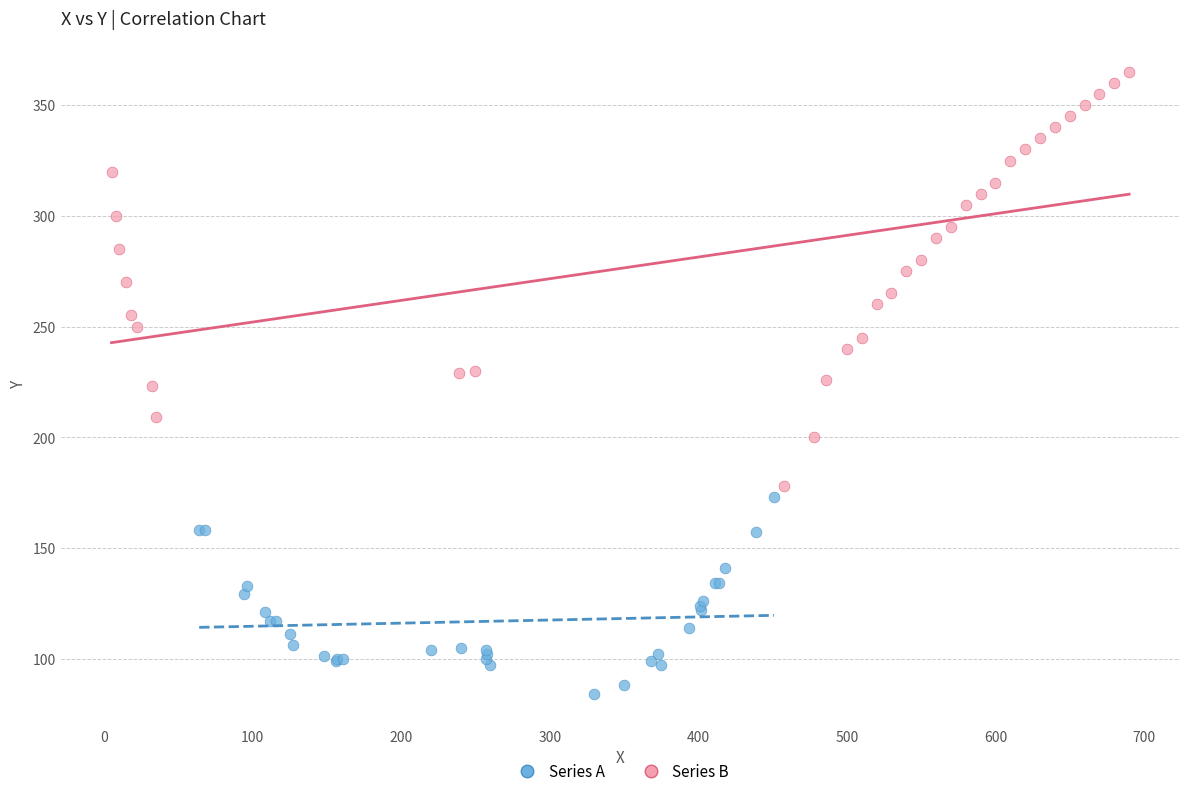

Which series has the widest spread of Y values?

Series B